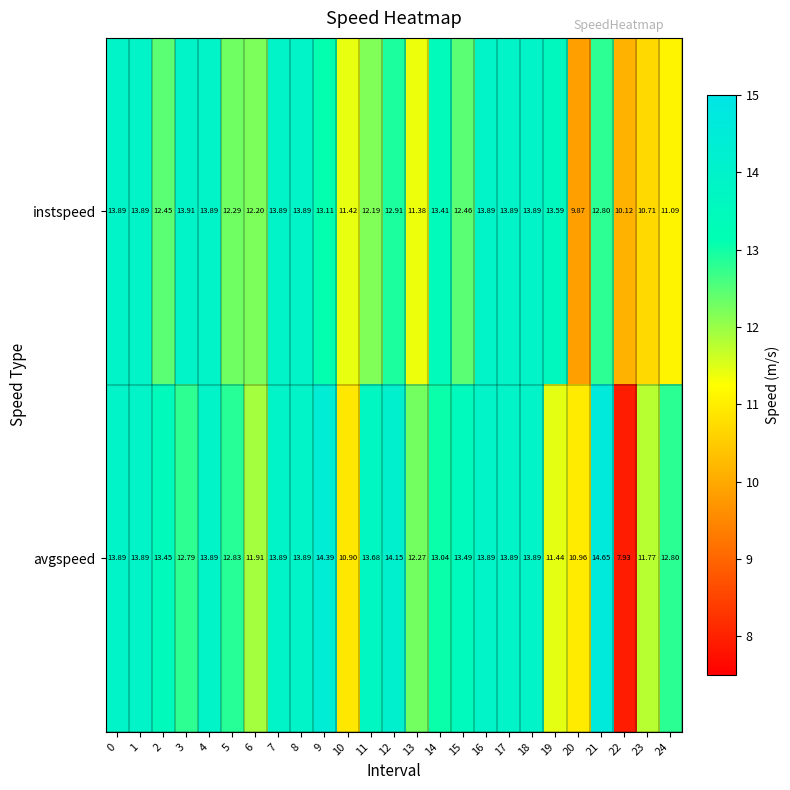

Which series has the largest total across all categories?

avgspeed